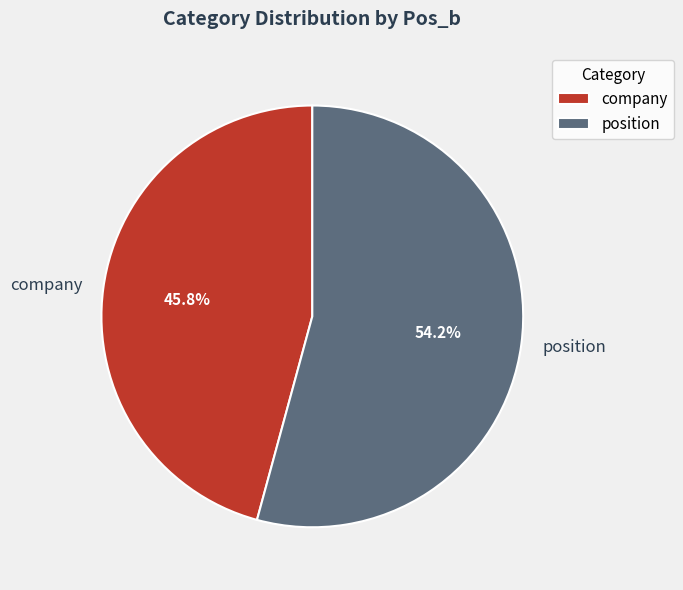

True or false: company accounts for 37% of the total.

False